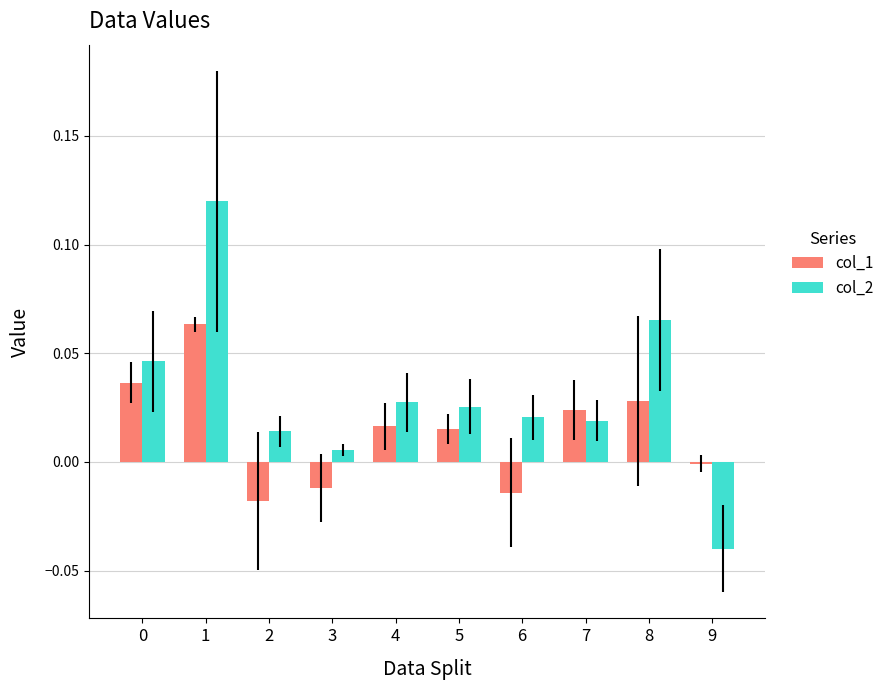

Is it true that col_1 equals 0.1 at 0?

False